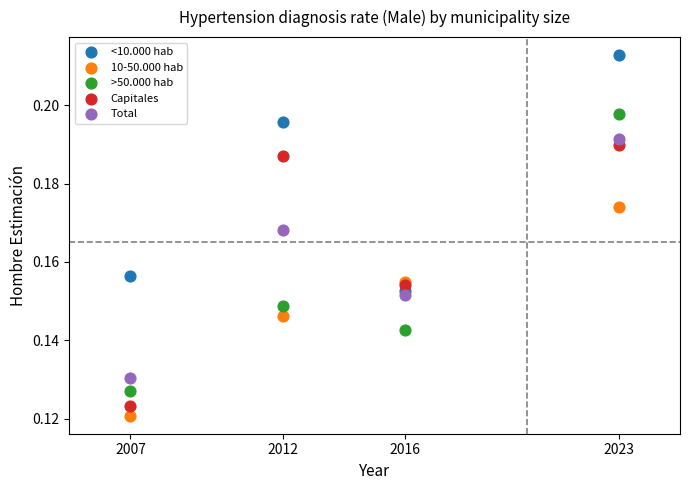

Which series has the largest Y range (max minus min)?

>50.000 hab